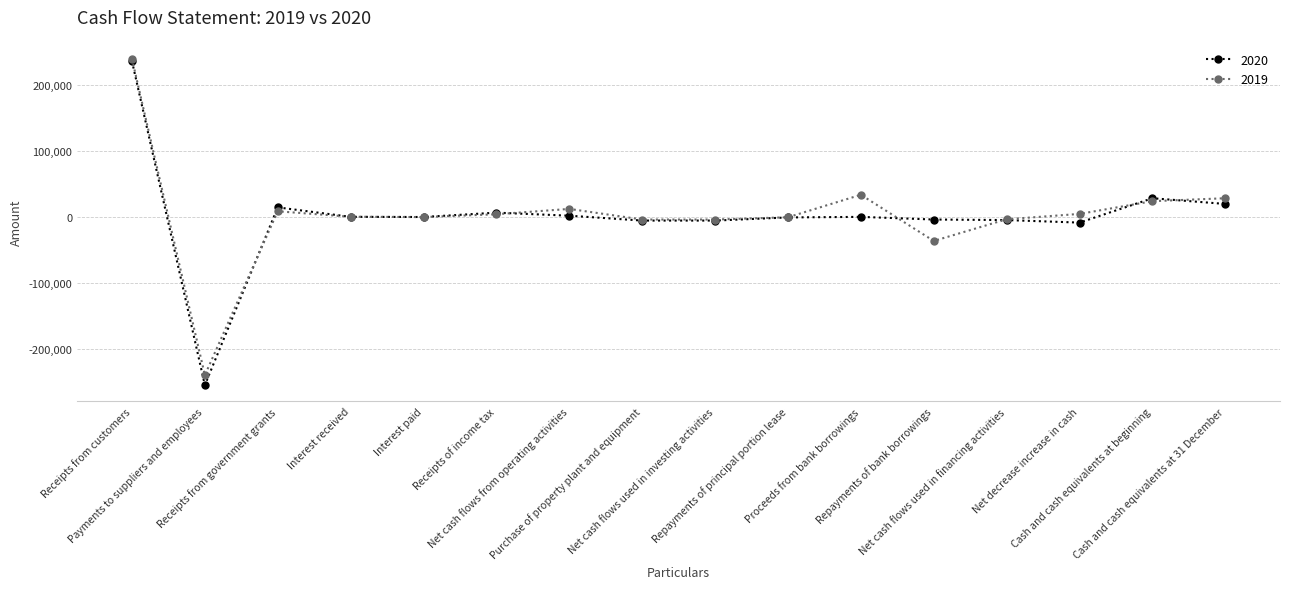

What is the smallest value displayed?

-254965